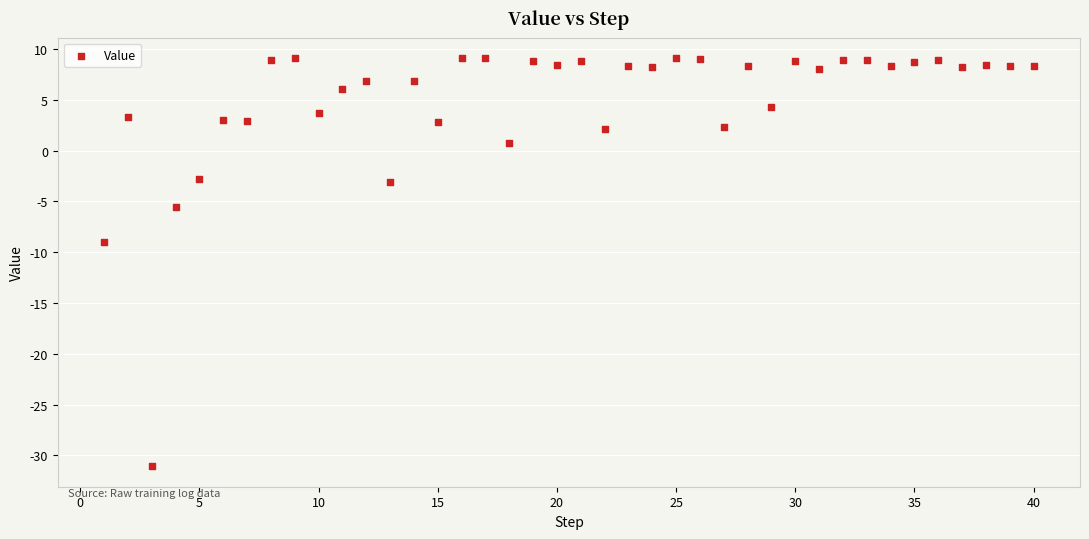

What is the range of X values (max minus min)?

39.0